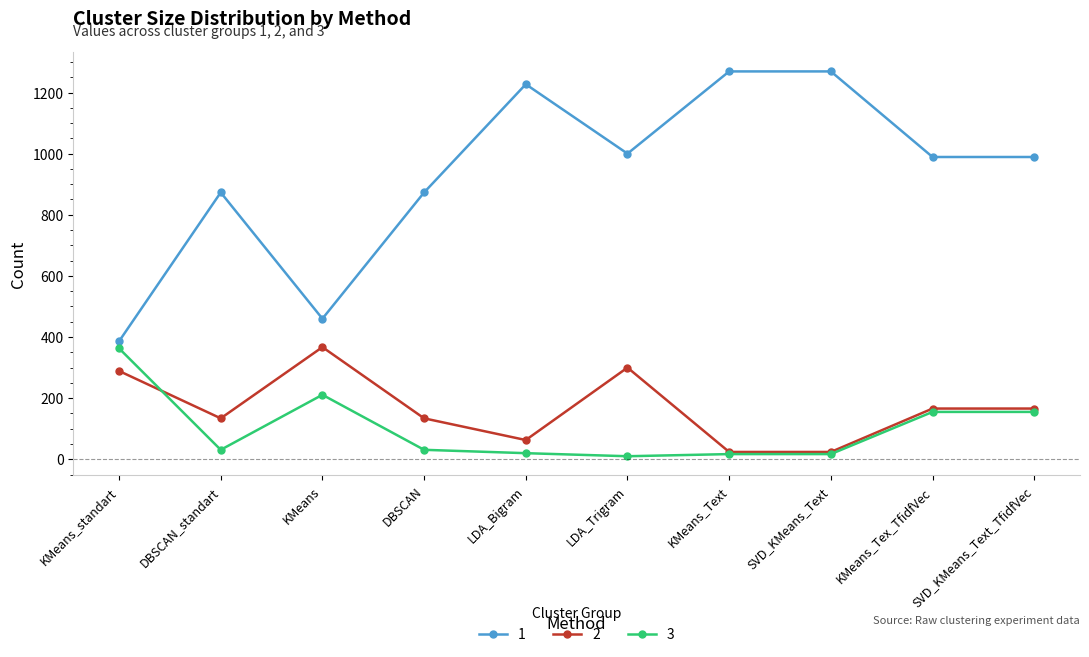

True or false: 1 and 2 cross at least once.

False